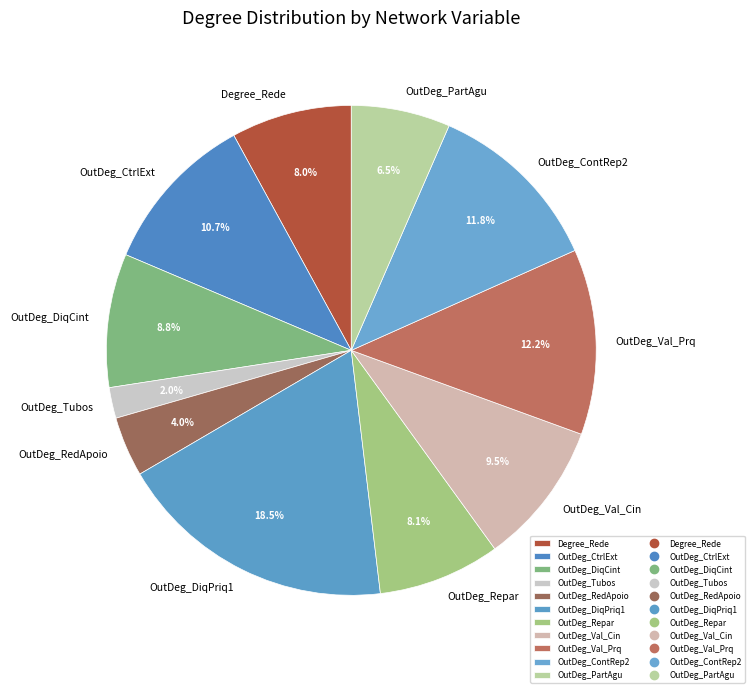

What percentage is NOT represented by OutDeg_DiqCint?

91.2%